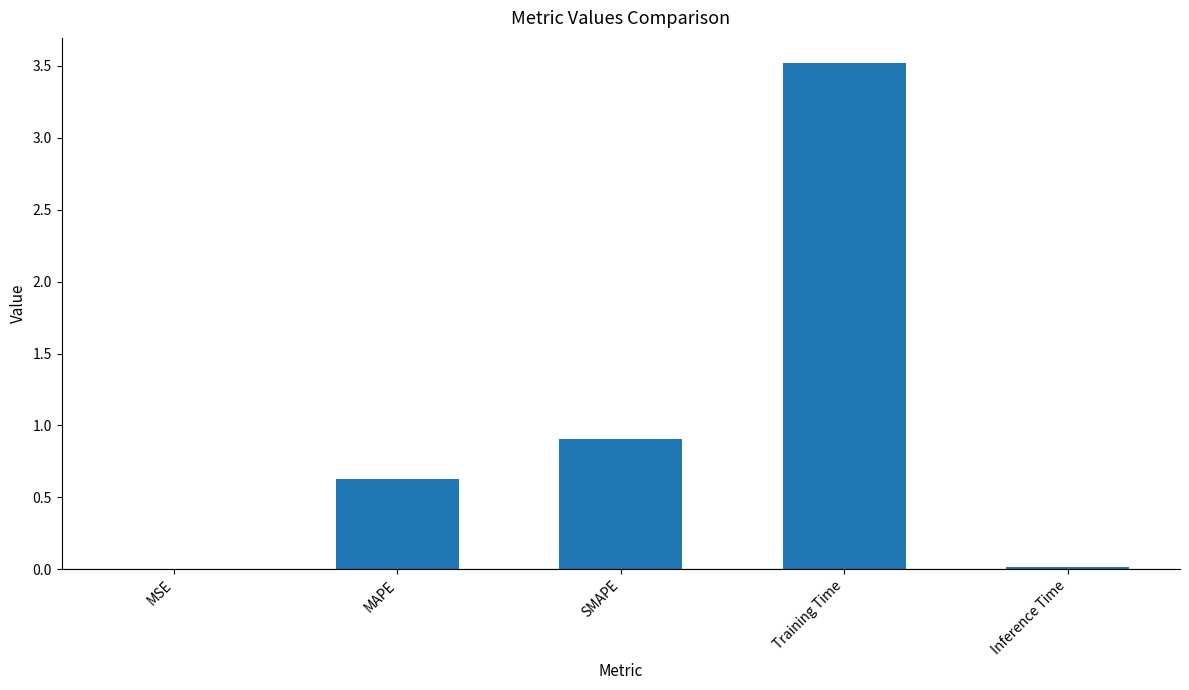

Between MAPE and Training Time, which is larger?

Training Time